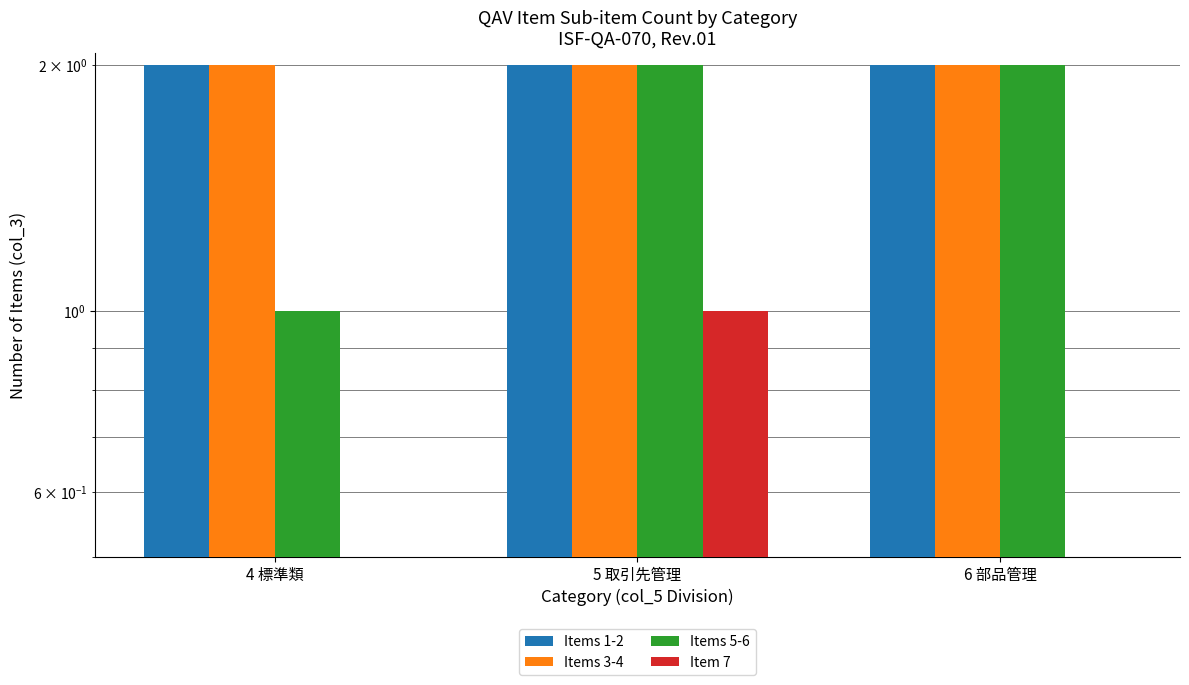

Reading left to right, list all the values displayed in this chart.

Items 1-2: 4 標準類=2	5 取引先管理=2	6 部品管理=2
Items 3-4: 4 標準類=2	5 取引先管理=2	6 部品管理=2
Items 5-6: 4 標準類=1	5 取引先管理=2	6 部品管理=2
Item 7: 4 標準類=0	5 取引先管理=1	6 部品管理=0